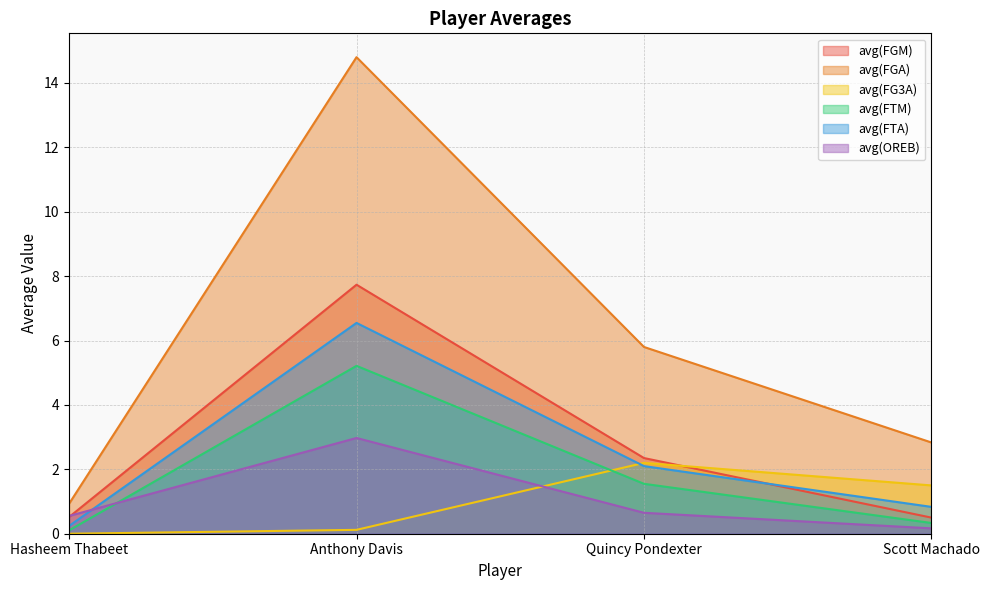

Which category has the lowest value across all series?

Hasheem Thabeet